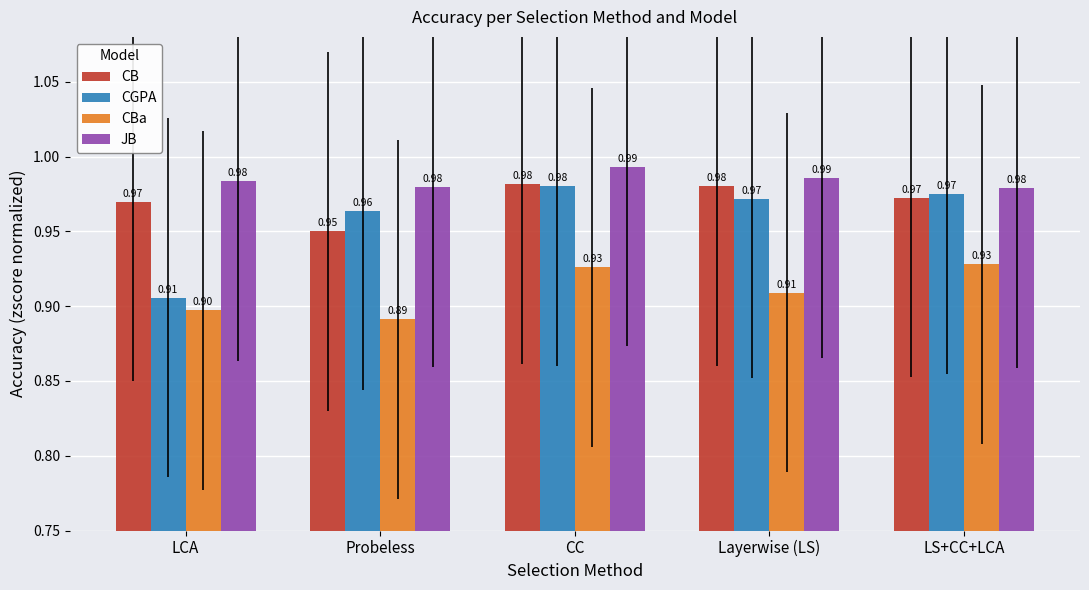

Count the number of data series in this chart.

4